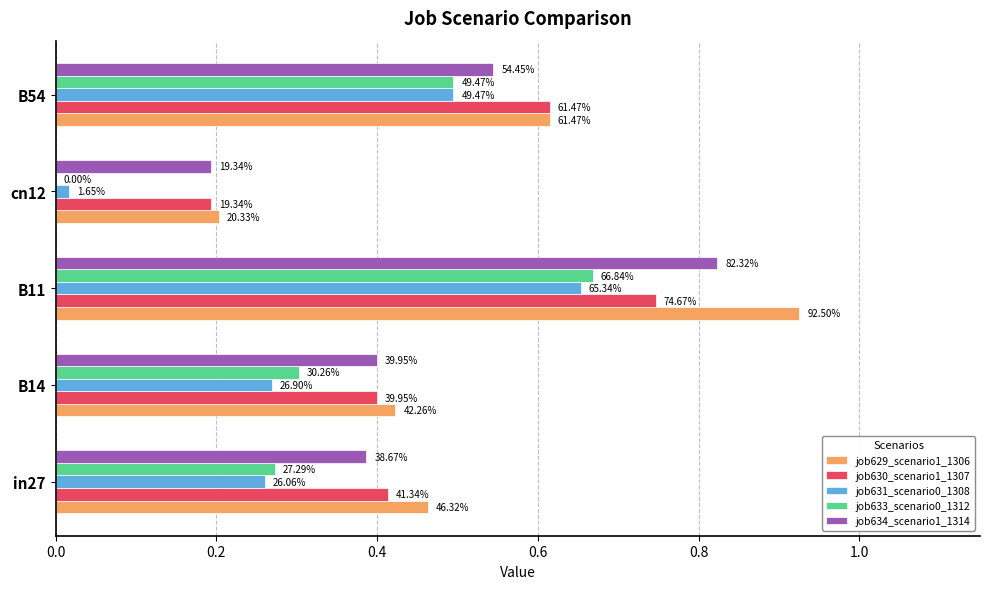

What is the average value of the job633_scenario0_1312 series?

0.3